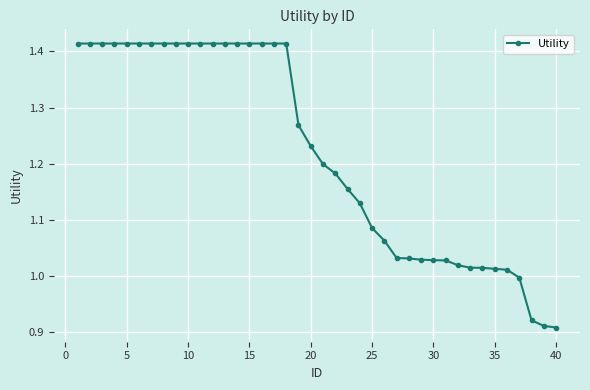

What is the difference between the second highest and minimum values?

0.5